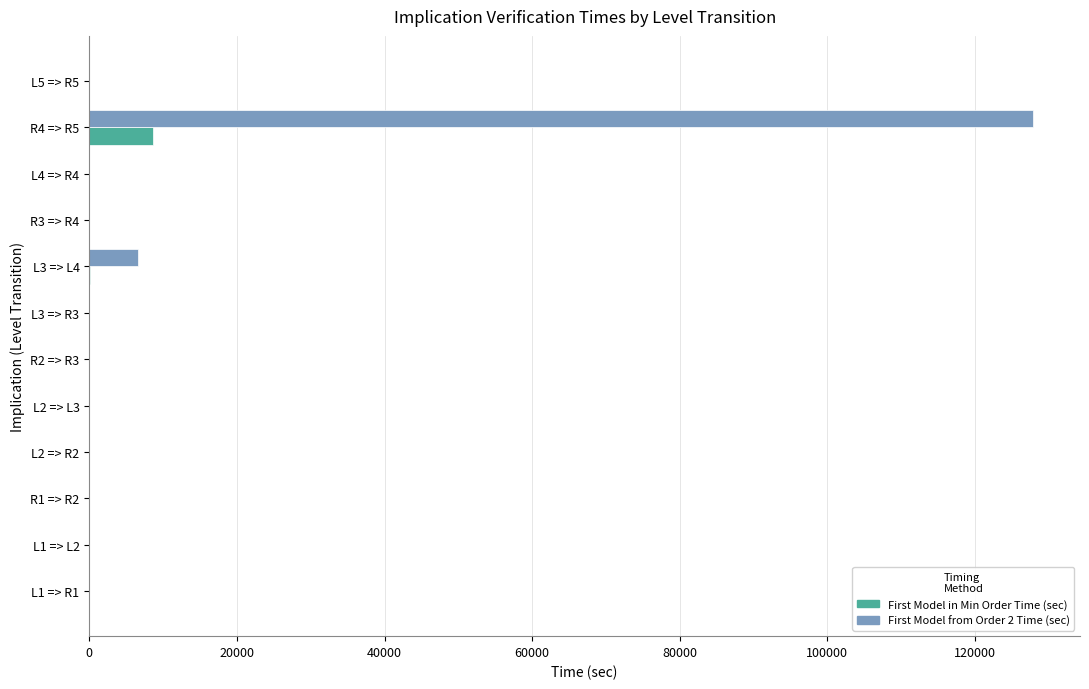

What is the sum of all First Model from Order 2 Time (sec) values?

134481.5